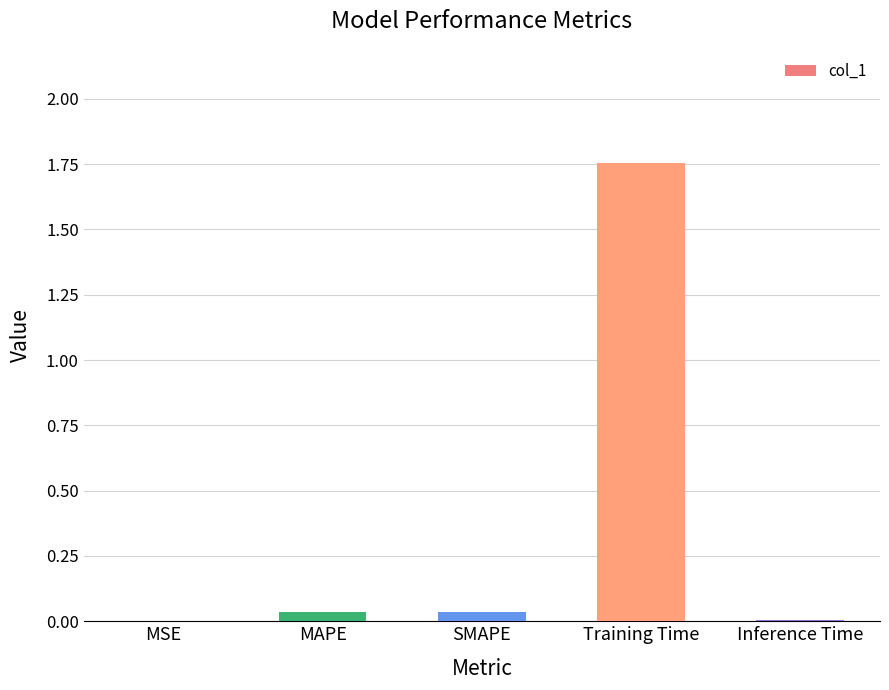

At which category does the chart reach its peak across all series?

Training Time